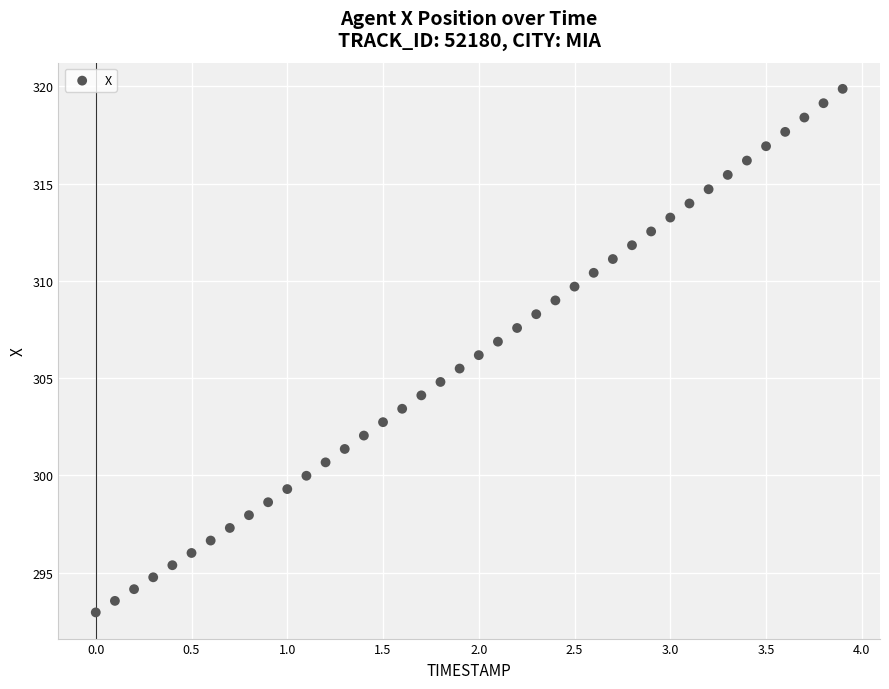

What is the range of Y values (max minus min)?

26.9